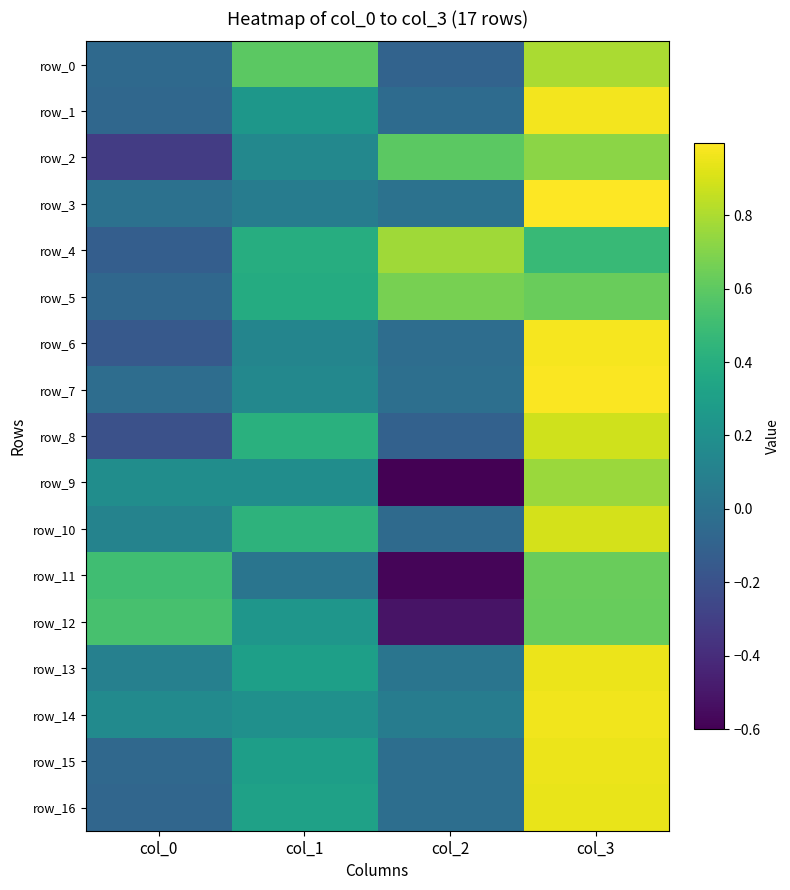

Reading right to left, transcribe all the data shown in this chart.

row_0: col_3=0.8	col_2=-0.1	col_1=0.6	col_0=-0.1
row_1: col_3=1.0	col_2=-0.0	col_1=0.2	col_0=-0.1
row_2: col_3=0.7	col_2=0.6	col_1=0.1	col_0=-0.3
row_3: col_3=1.0	col_2=-0.0	col_1=0.1	col_0=-0.0
row_4: col_3=0.5	col_2=0.8	col_1=0.4	col_0=-0.1
row_5: col_3=0.6	col_2=0.7	col_1=0.4	col_0=-0.1
row_6: col_3=1.0	col_2=-0.0	col_1=0.1	col_0=-0.2
row_7: col_3=1.0	col_2=-0.0	col_1=0.1	col_0=-0.0
row_8: col_3=0.9	col_2=-0.1	col_1=0.4	col_0=-0.2
row_9: col_3=0.8	col_2=-0.6	col_1=0.2	col_0=0.2
row_10: col_3=0.9	col_2=-0.0	col_1=0.4	col_0=0.1
row_11: col_3=0.6	col_2=-0.6	col_1=0.0	col_0=0.5
row_12: col_3=0.6	col_2=-0.5	col_1=0.2	col_0=0.5
row_13: col_3=0.9	col_2=0.0	col_1=0.3	col_0=0.1
row_14: col_3=1.0	col_2=0.1	col_1=0.2	col_0=0.2
row_15: col_3=1.0	col_2=-0.0	col_1=0.3	col_0=-0.1
row_16: col_3=0.9	col_2=-0.0	col_1=0.3	col_0=-0.1